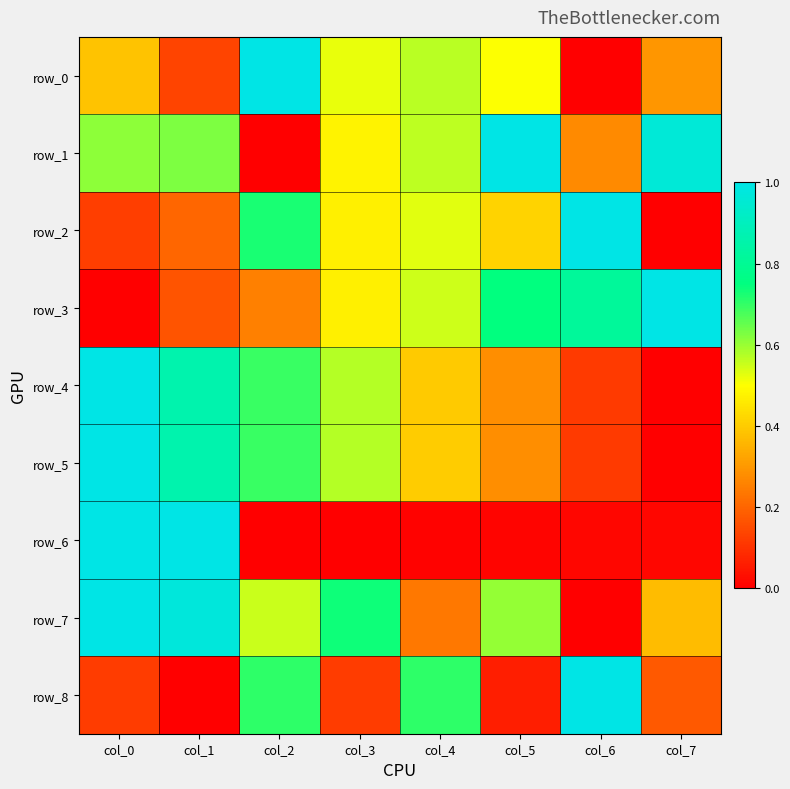

What is the sum of all row_0 values?

3.4